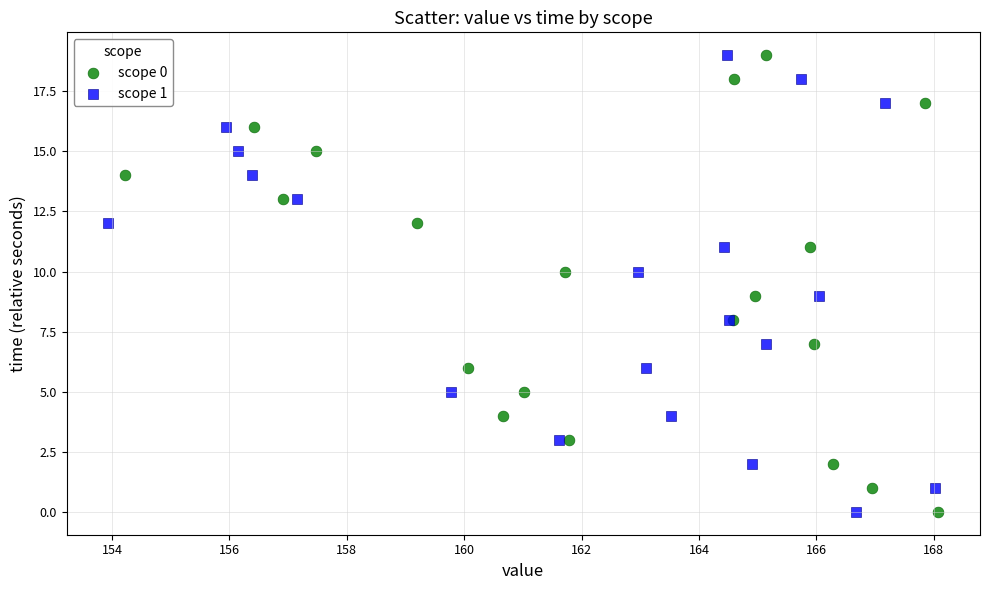

What are all the series names shown in the legend?

scope 0, scope 1